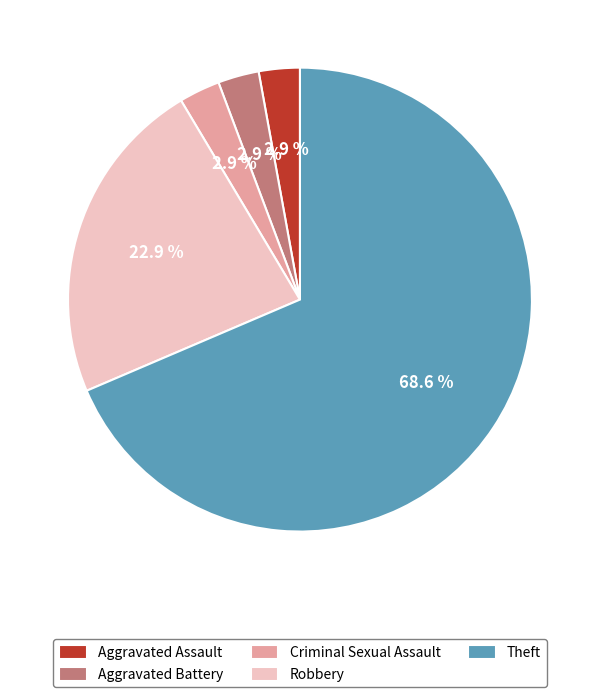

Count the number of slices in the pie.

5